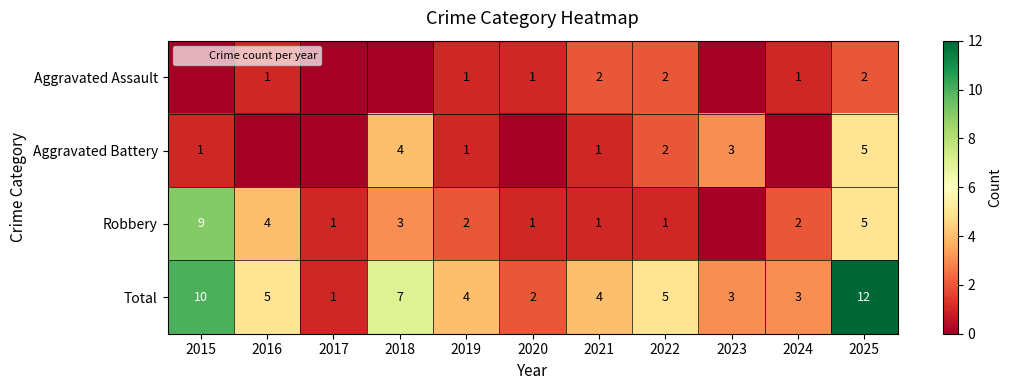

The Robbery series shows 2 at 2020. True or false?

False